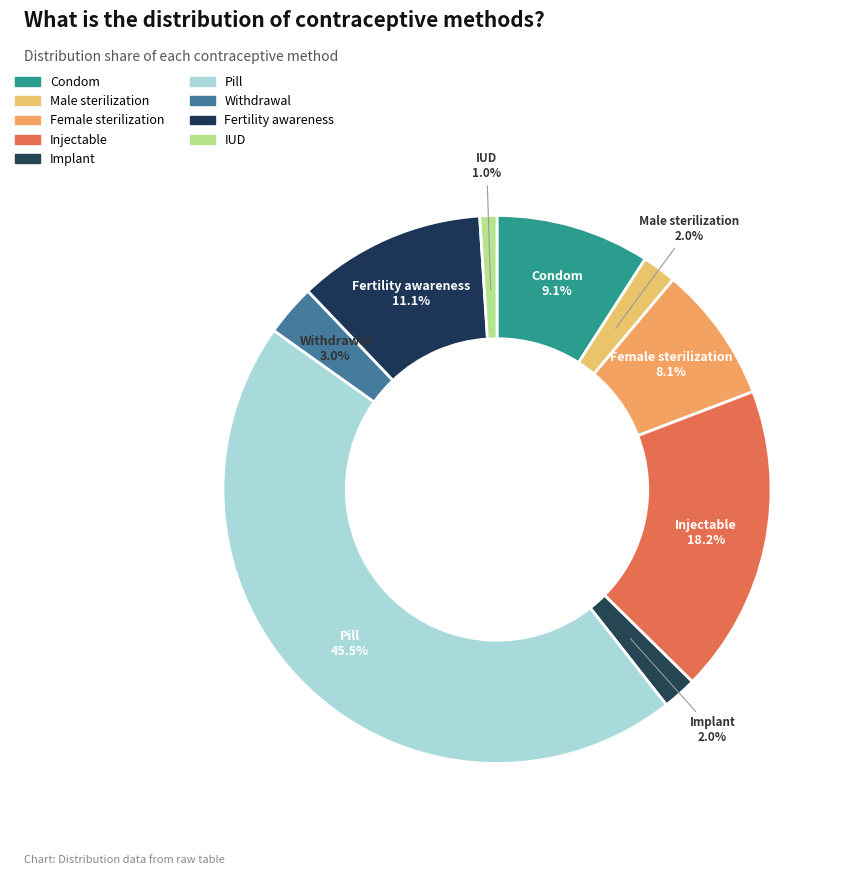

Count the number of slices in the pie.

9